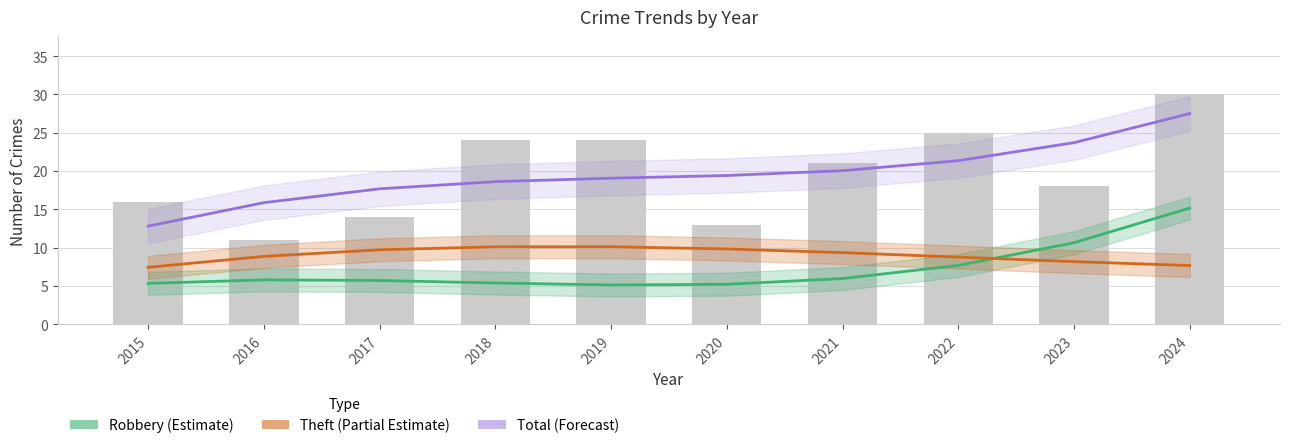

What is the sum of all Robbery values?

72.0